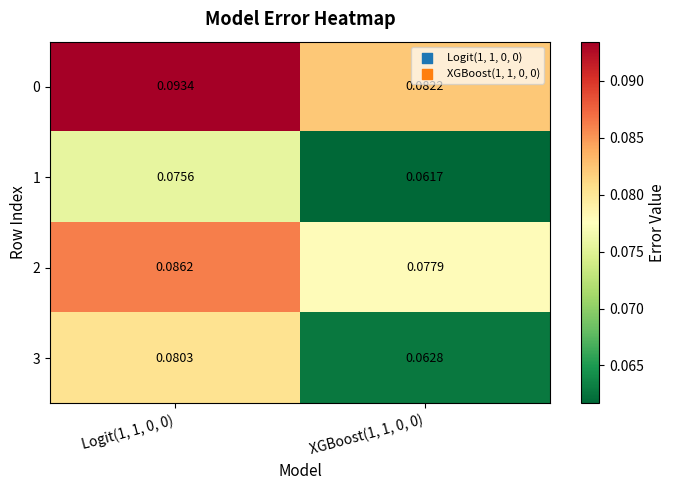

What is the total value across all series at XGBoost(1, 1, 0, 0)?

0.3